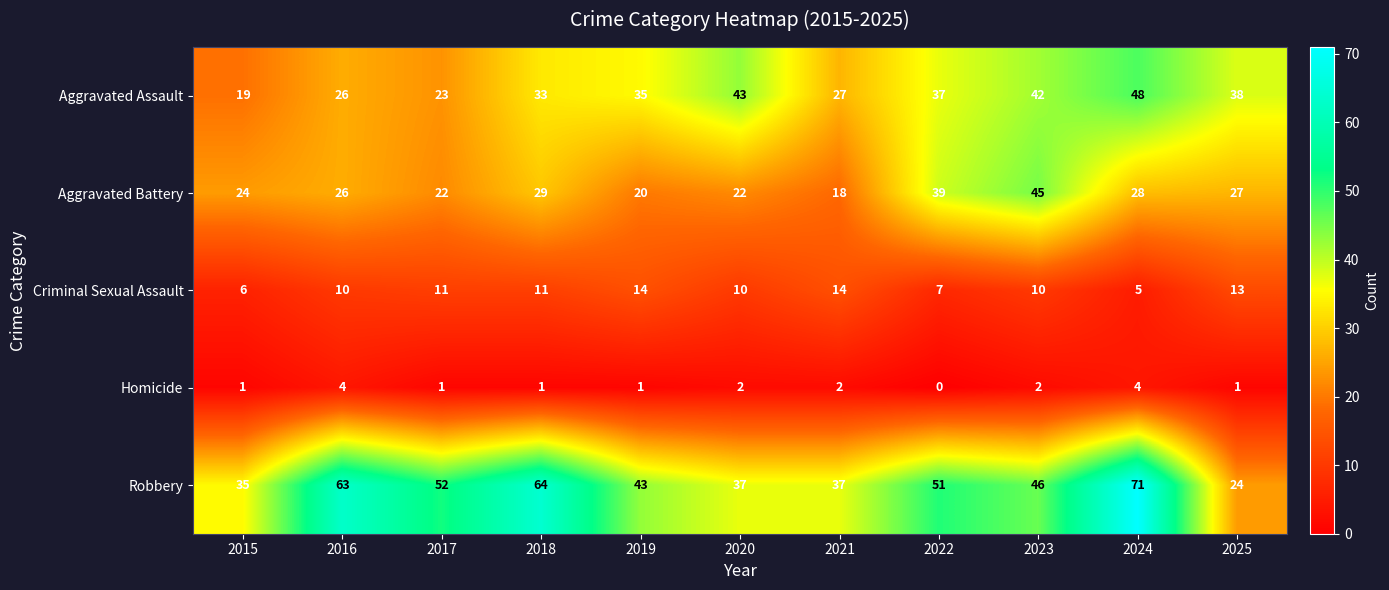

List the labels in order of Aggravated Assault value, largest first.

2024, 2020, 2023, 2025, 2022, 2019, 2018, 2021, 2016, 2017, 2015